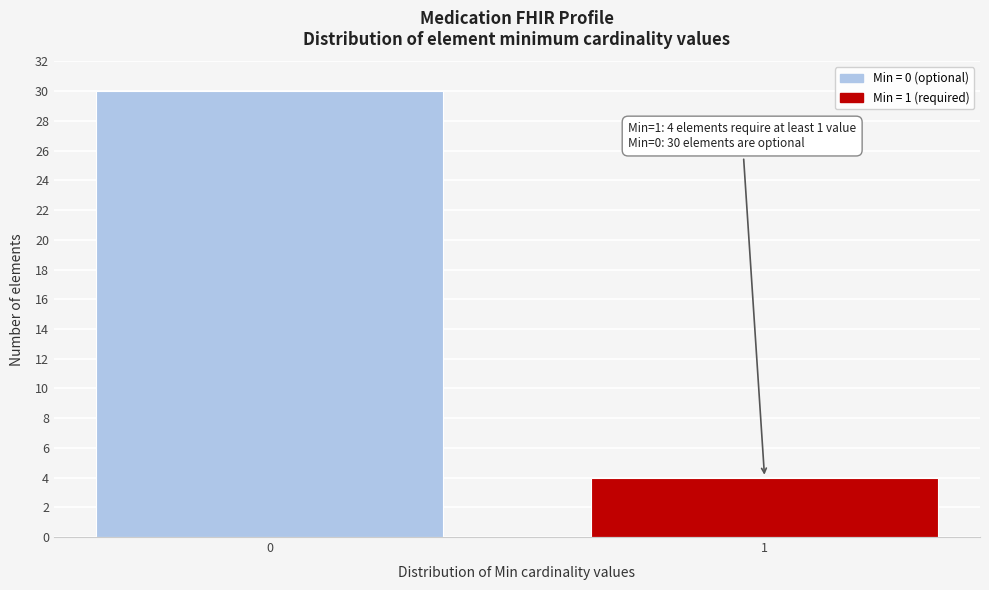

Reading left to right, what are all the values shown in this chart?

30	4